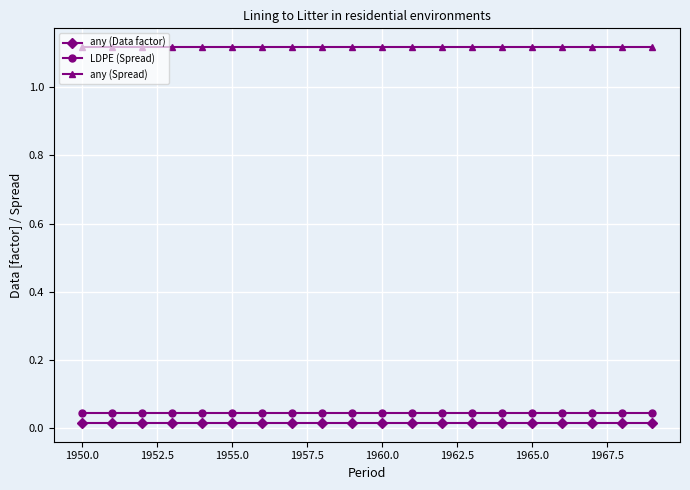

What is the sum of all any (Spread) values?

22.4